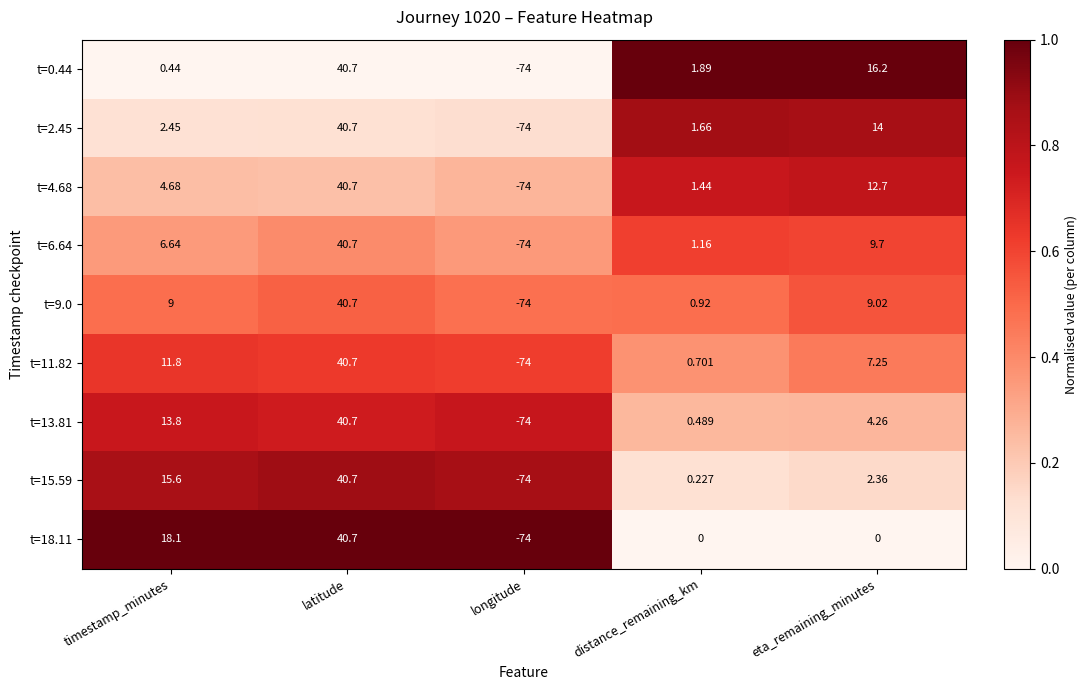

Which category has the highest value across all series?

latitude